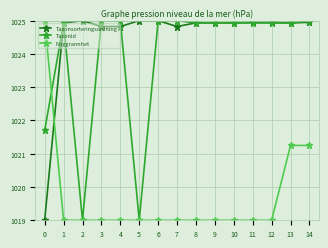

Is it true that Noggrannhet equals 1019.0 at 4?

True